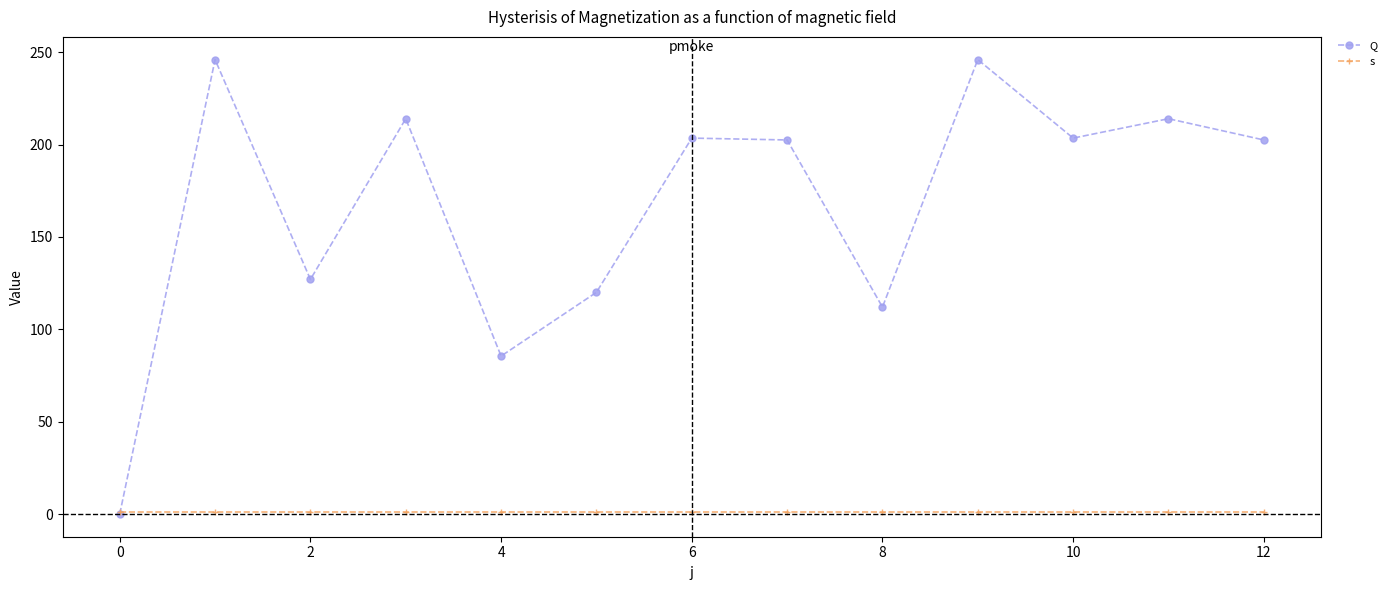

How many lines are shown in the chart?

2